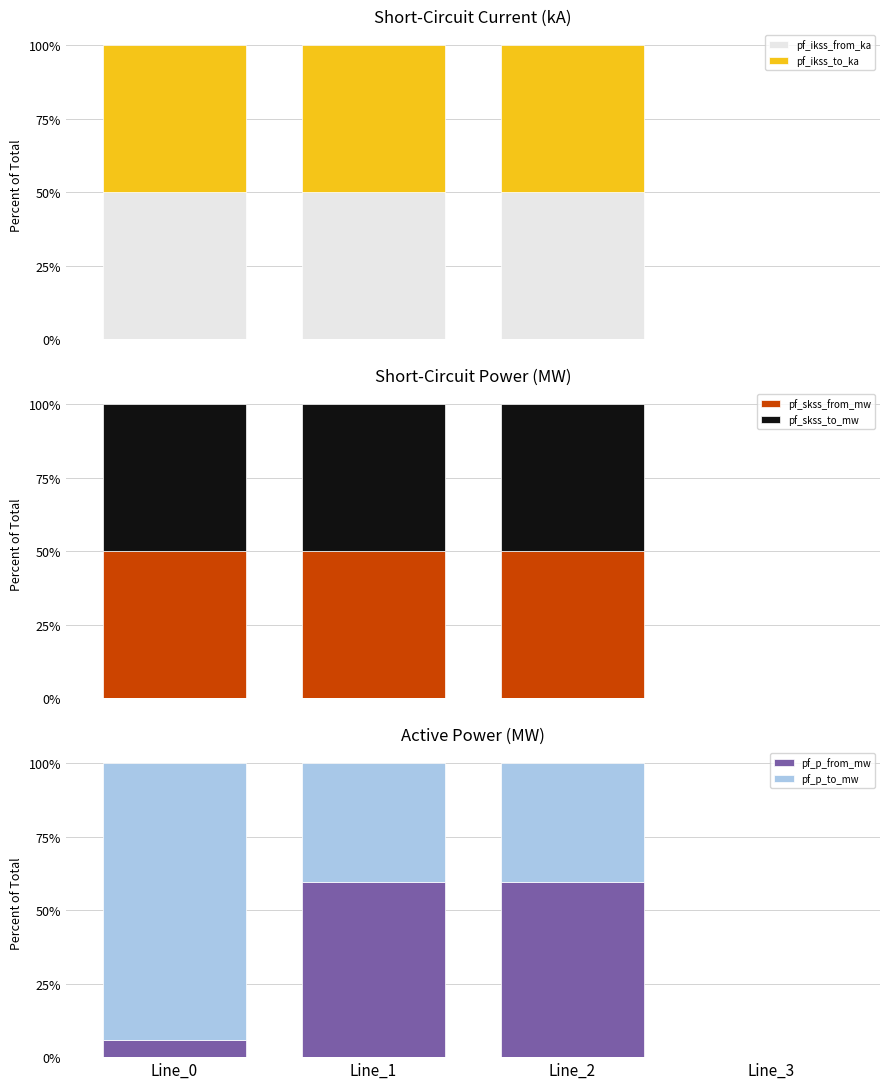

Rank the series by their maximum value, from lowest to highest.

pf_ikss_from_ka, pf_ikss_to_ka, pf_skss_from_mw, pf_skss_to_mw, pf_p_from_mw, pf_p_to_mw